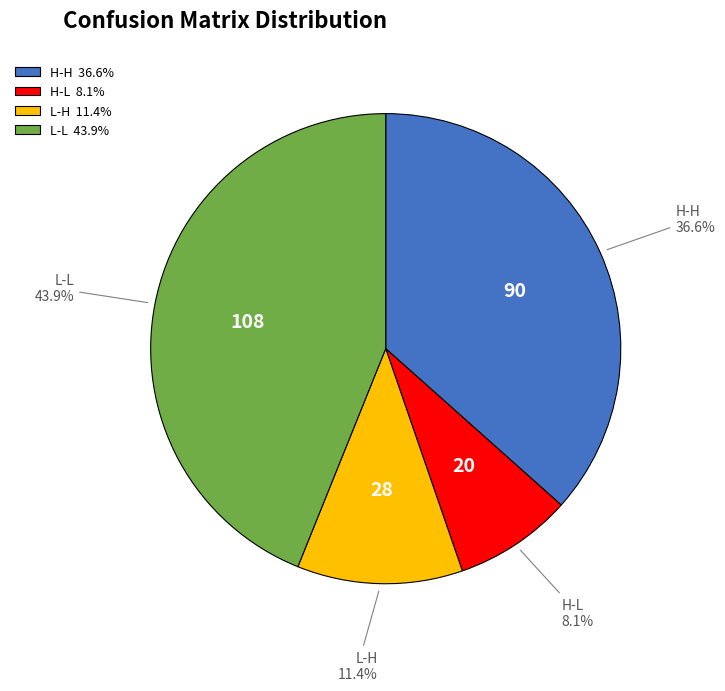

Does H-L represent more than half of the total?

No